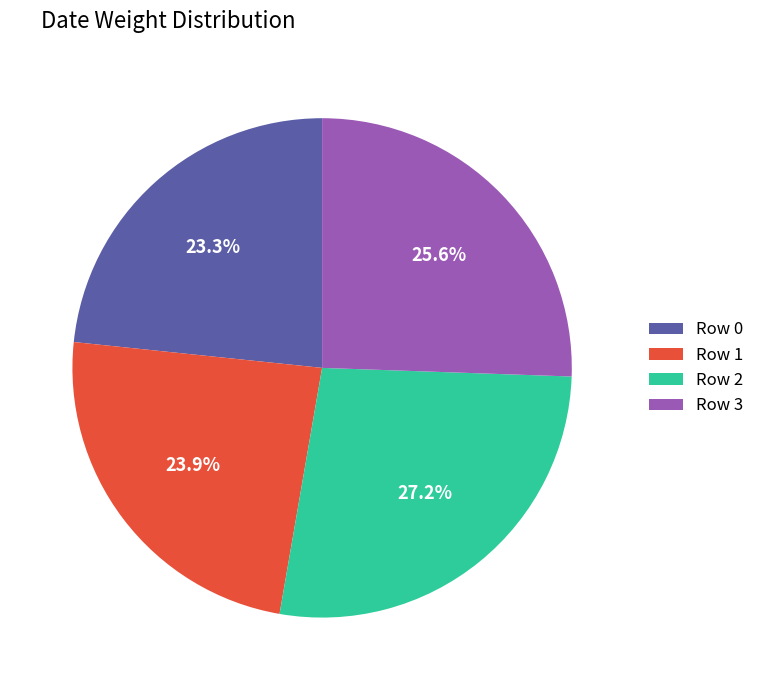

Does Row 2 account for over 50% of the chart?

No